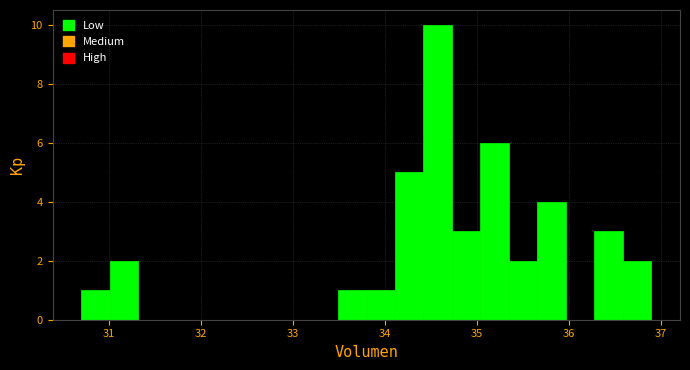

Around what value on the x-axis is the tallest bar? Give the approximate position of its centre, as read against the axis.

34.6